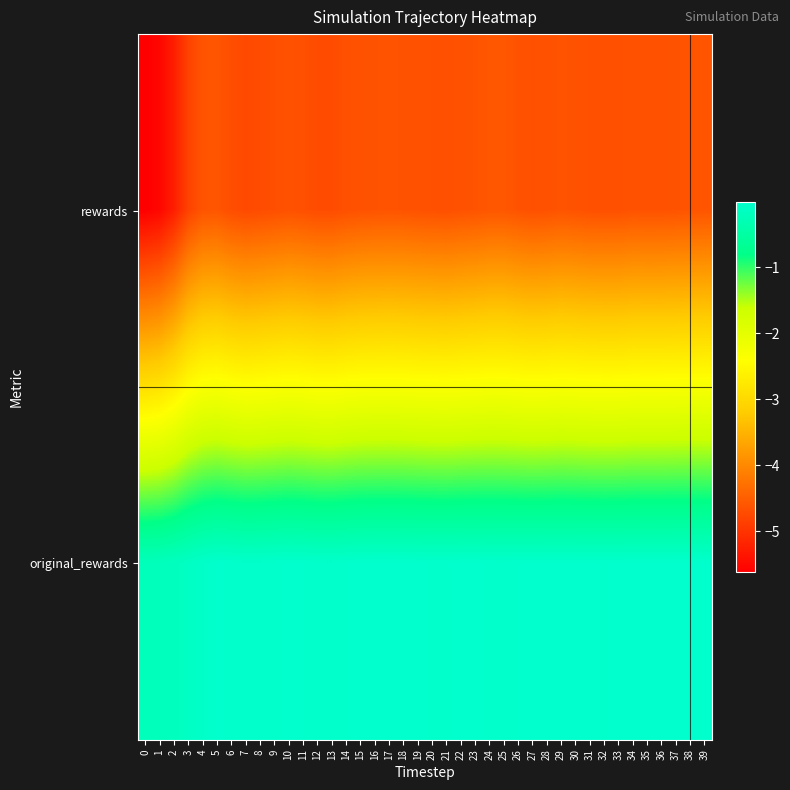

How many series are shown in this chart?

2